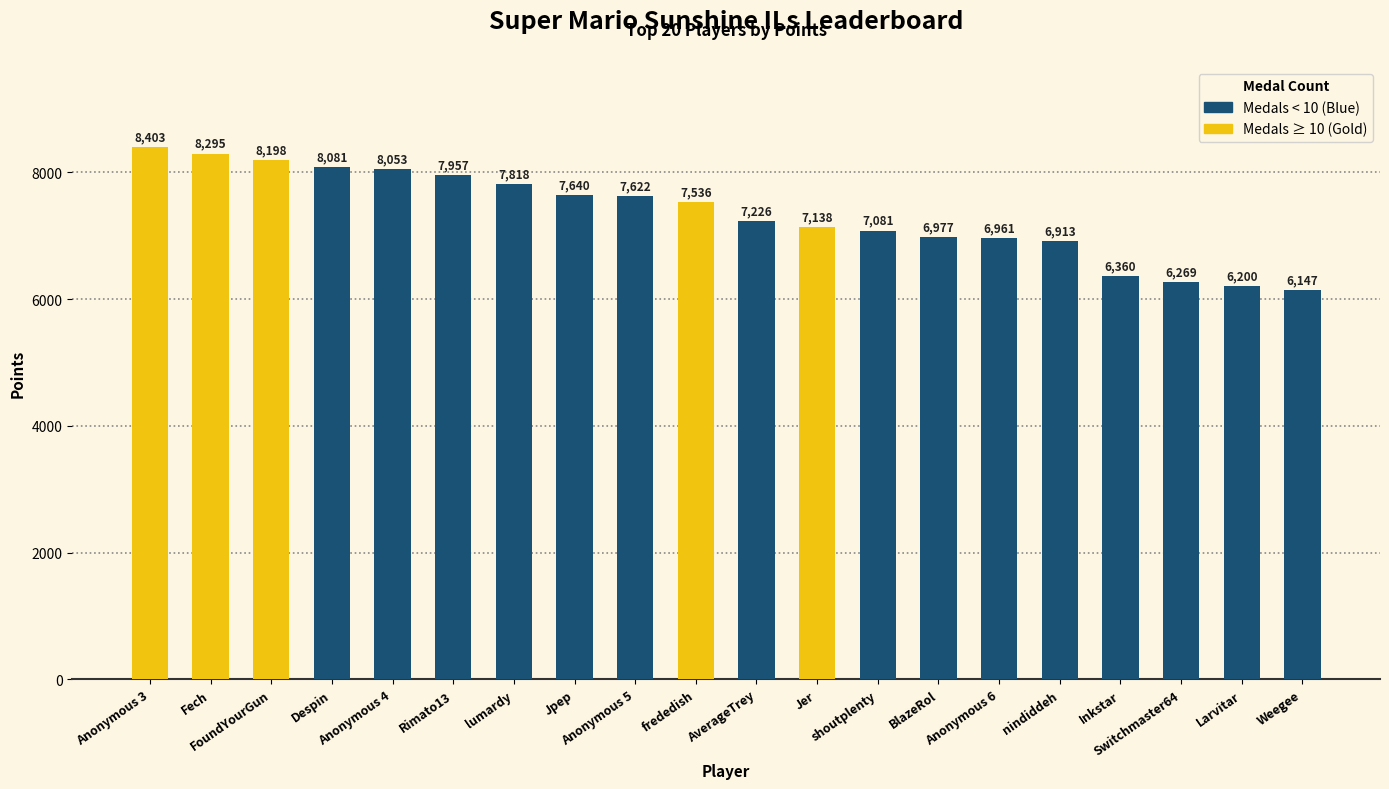

What is the average value?

7344